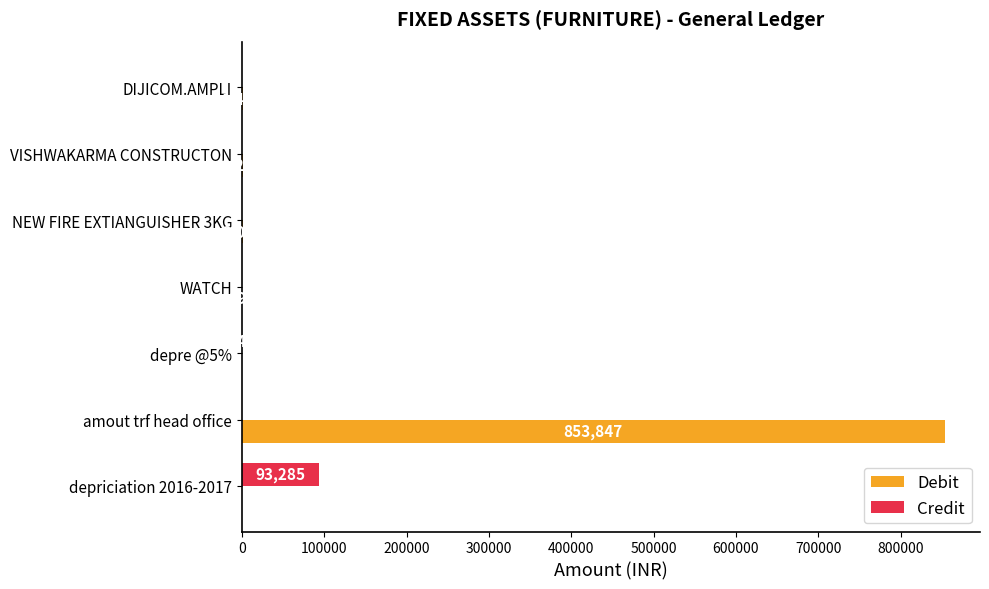

Which series changed the most between VISHWAKARMA CONSTRUCTON and depriciation 2016-2017?

Credit